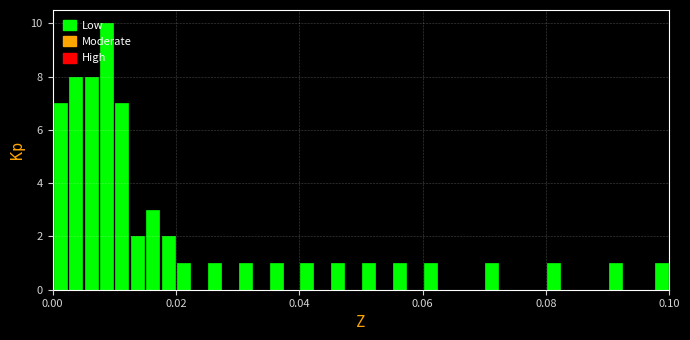

Read against the x-axis, roughly where is the centre of the tallest bar?

0.008